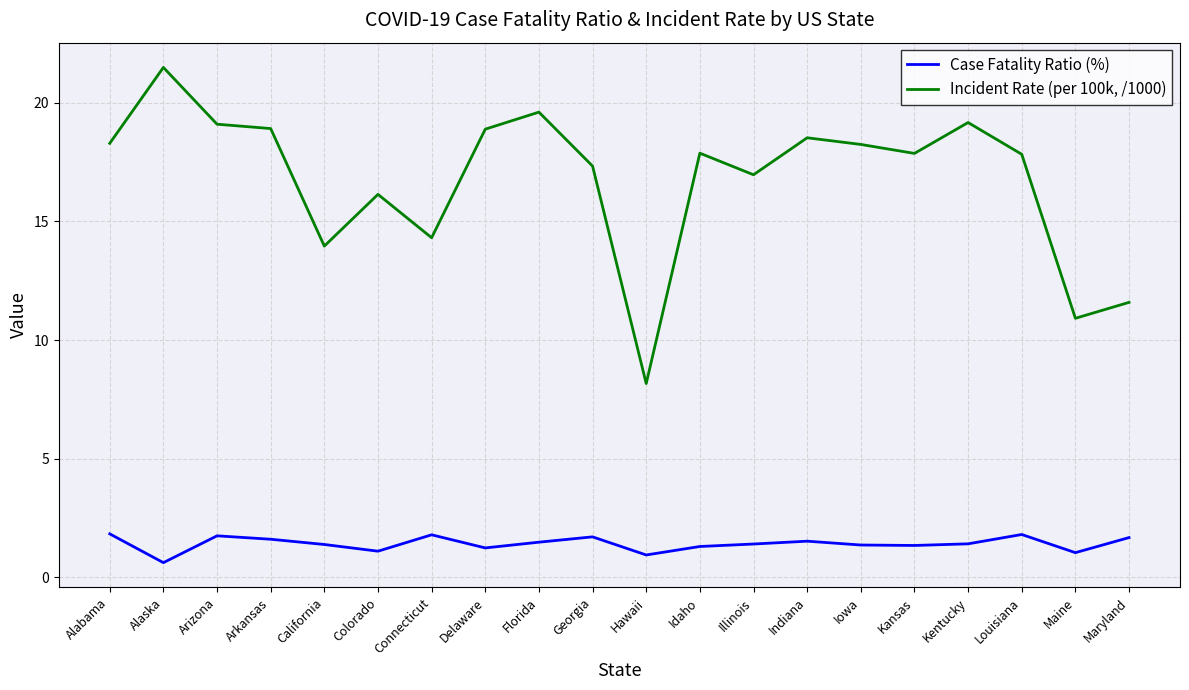

True or false: Case Fatality Ratio (%) and Incident Rate (per 100k, /1000) intersect in this chart.

False